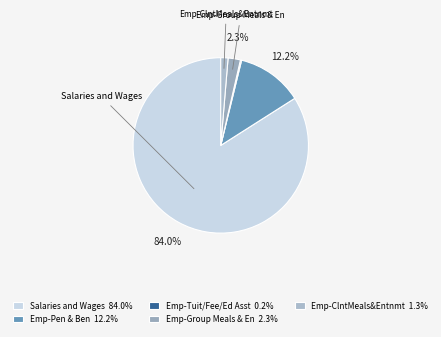

What is the total percentage of Emp-Tuit/Fee/Ed Asst and Emp-Pen & Ben?

12.4%